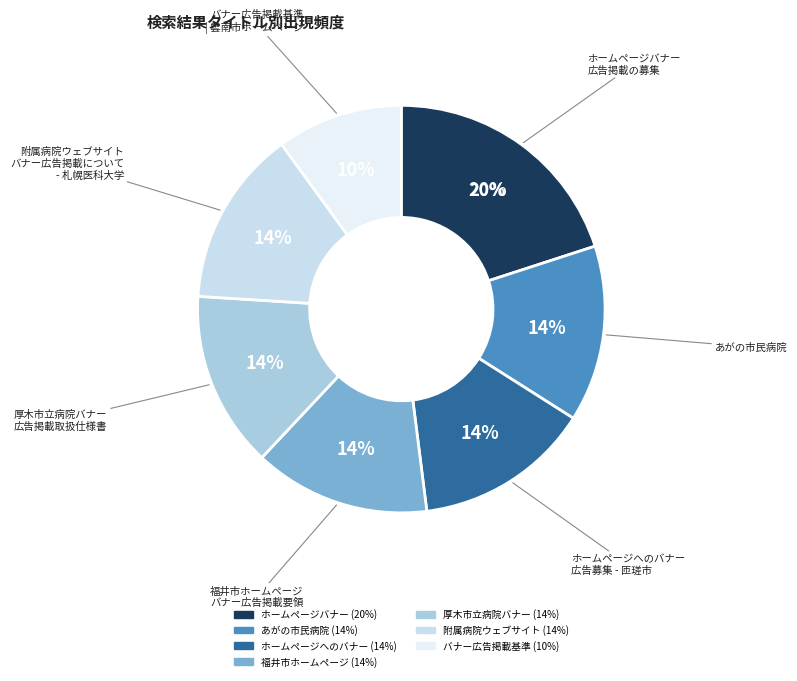

What percentage is the ホームページバナー広告掲載の募集 slice, to the nearest percent?

20%